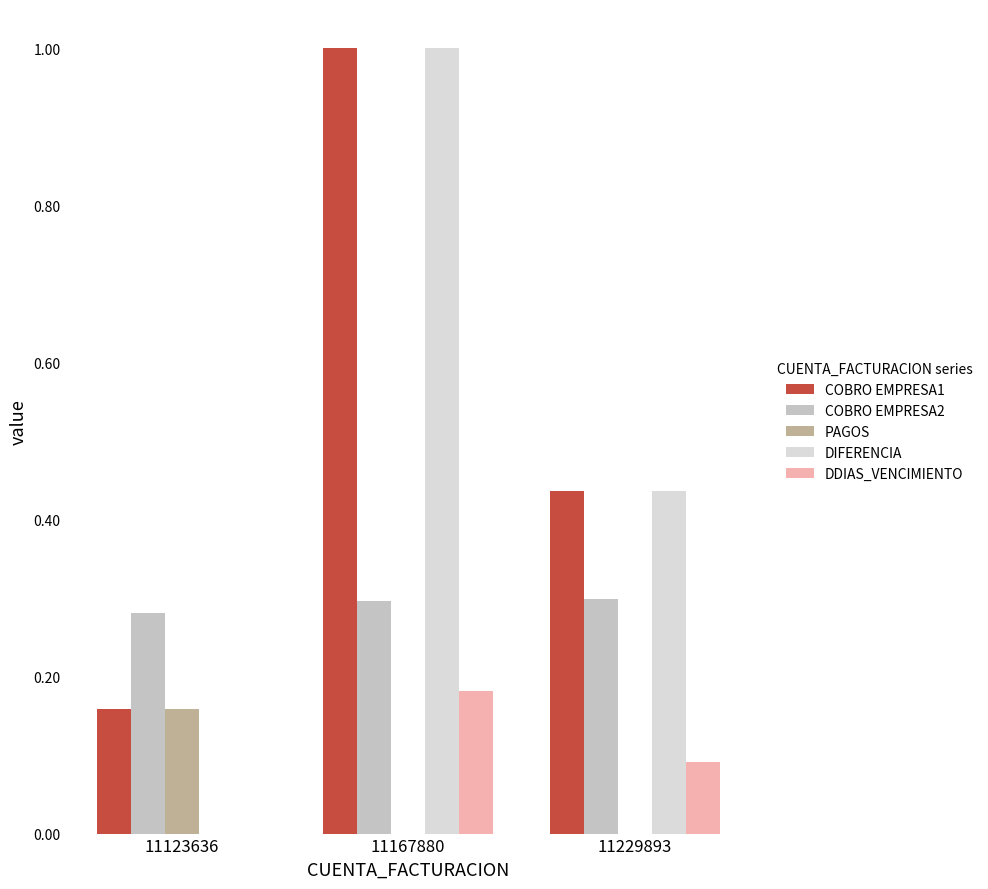

Which series changed the most between 11123636 and 11167880?

DIFERENCIA